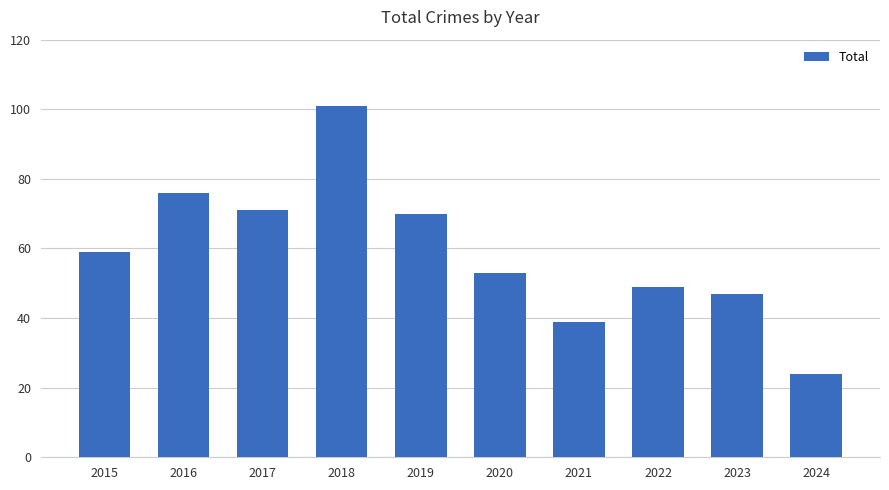

What is the ratio of the value at 2016 to the value at 2022?

1.6